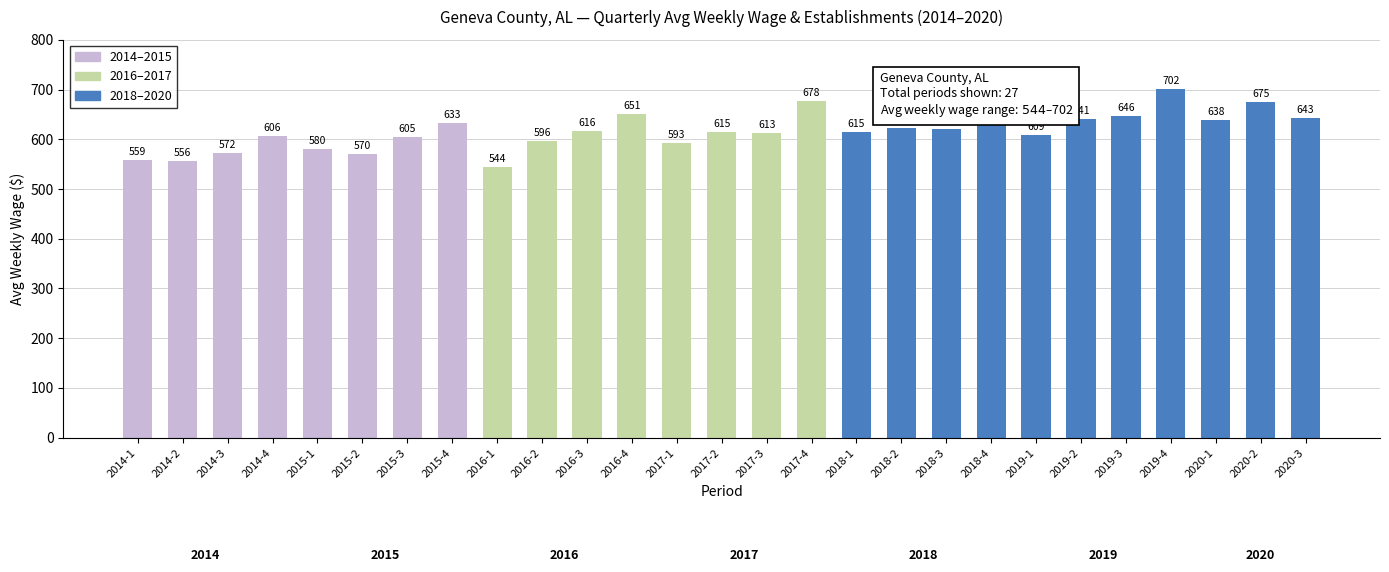

What is the greatest value displayed?

702